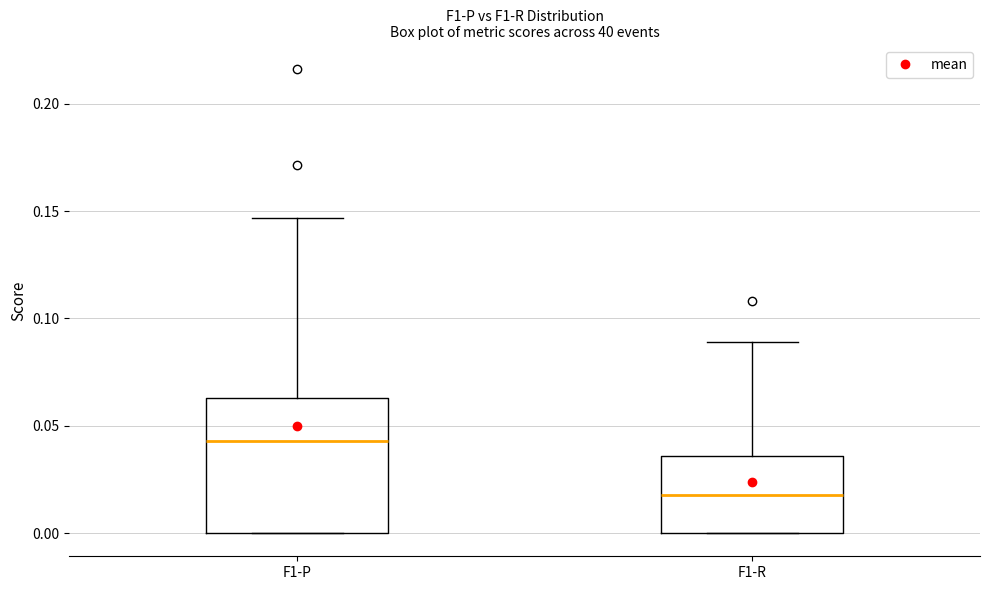

Comparing the boxes themselves (not the whiskers), which one is the tallest?

F1-P